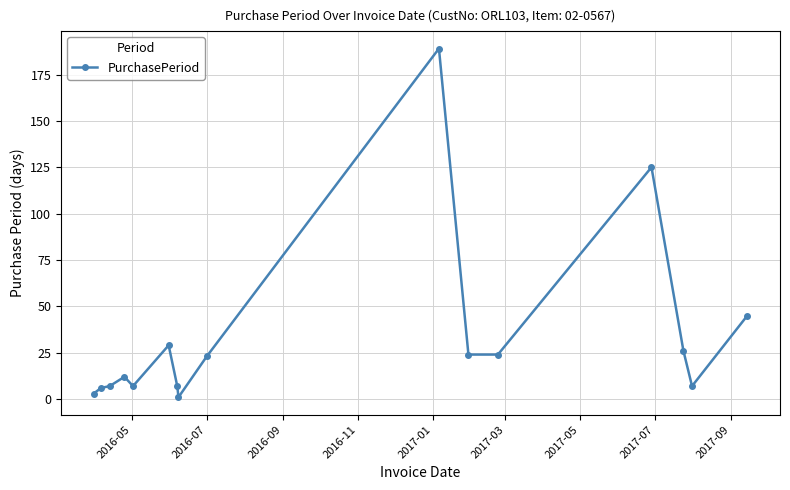

How many lines are shown in the chart?

1